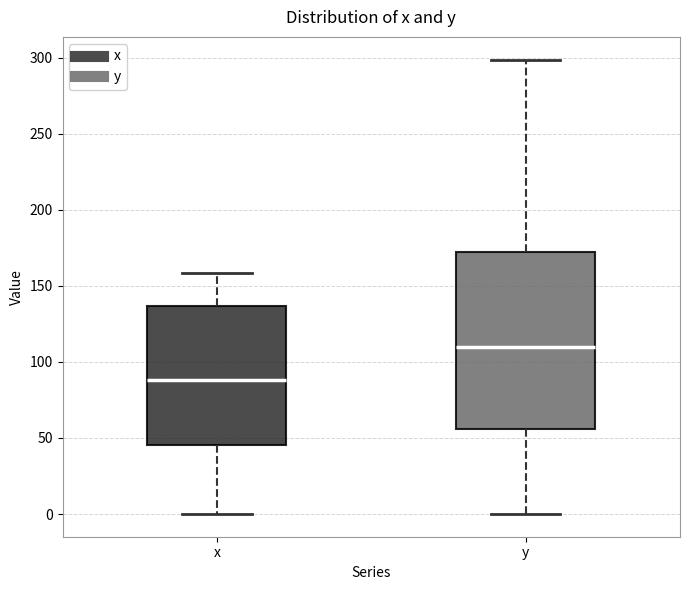

Reading left to right, read every box against the y-axis: the position of its median line, the range the box covers, and the ends of its whiskers. The values are not printed on the chart, so give them approximately, as read against the axis.

x: median 90, box 45 to 135, whiskers 0 to 160
y: median 110, box 55 to 170, whiskers 0 to 300